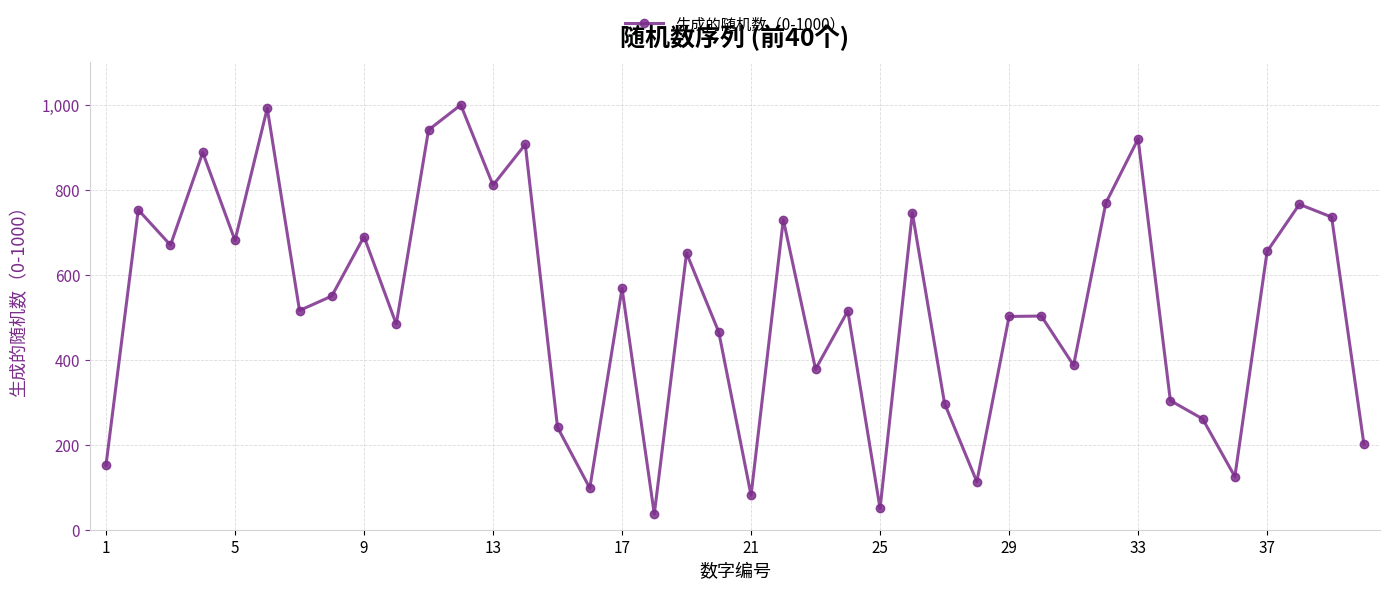

What is the smallest value displayed?

37